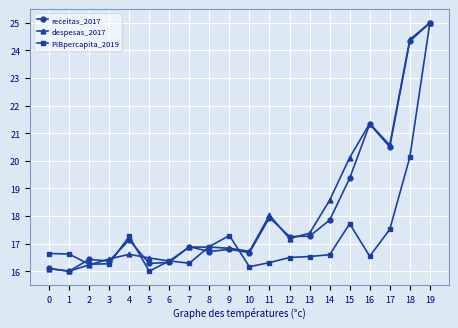

At which category does despesas_2017 reach its first local peak?

4